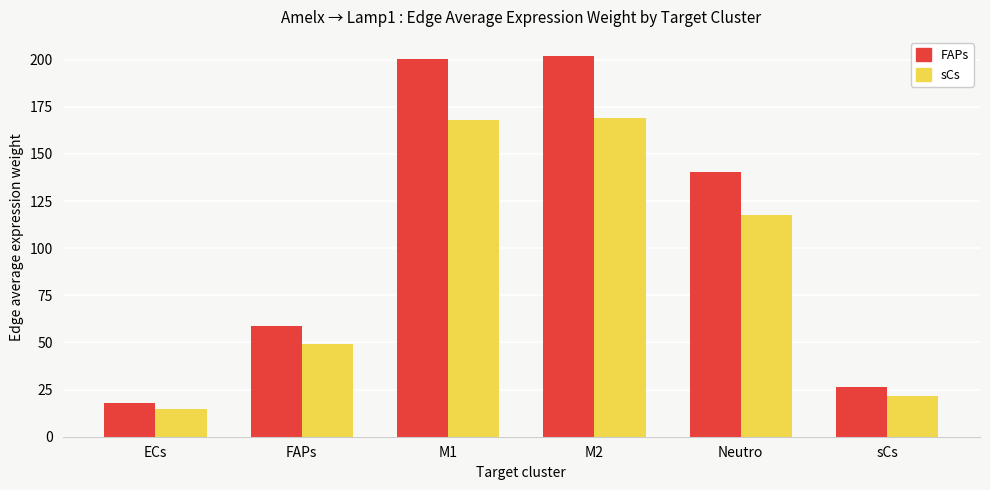

What is the average value of the sCs series?

89.9